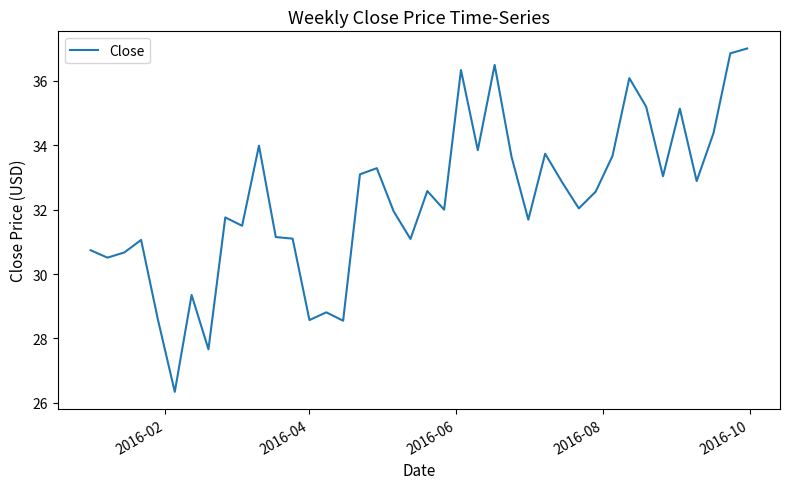

What is the difference between the maximum and minimum values?

10.7